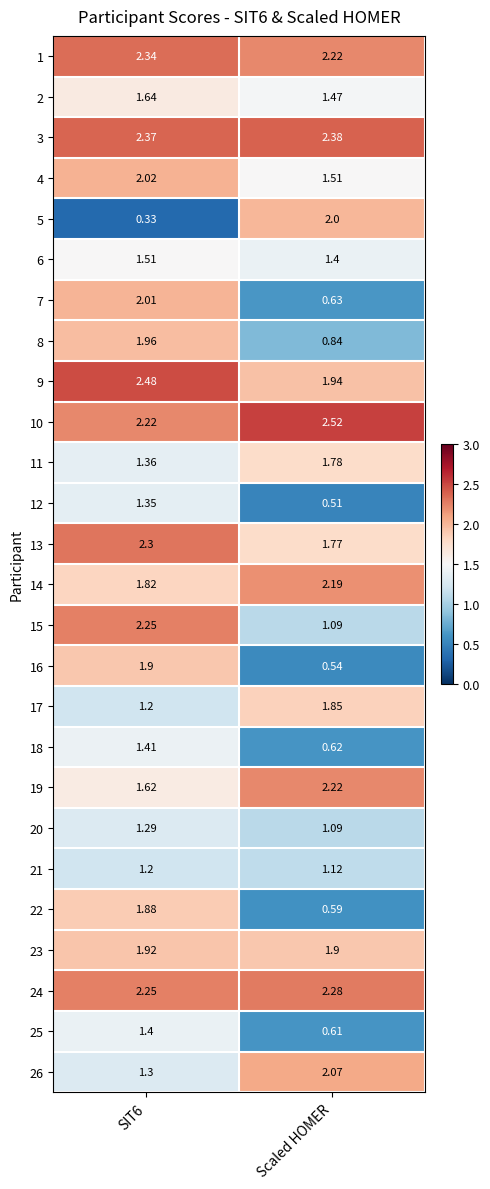

Count the number of categories in the chart.

2